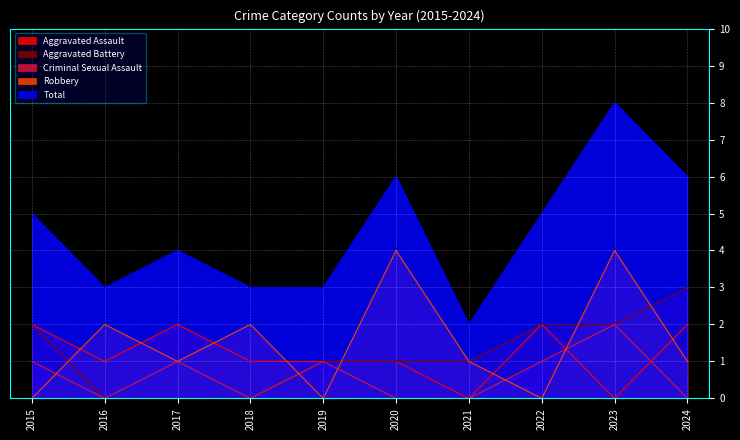

Reading left to right, what are all the values shown in this chart?

Aggravated Assault: 2	1	2	1	1	1	0	2	0	2
Aggravated Battery: 2	0	0	0	1	1	1	2	2	3
Criminal Sexual Assault: 1	0	1	0	1	0	0	1	2	0
Robbery: 0	2	1	2	0	4	1	0	4	1
Total: 5	3	4	3	3	6	2	5	8	6